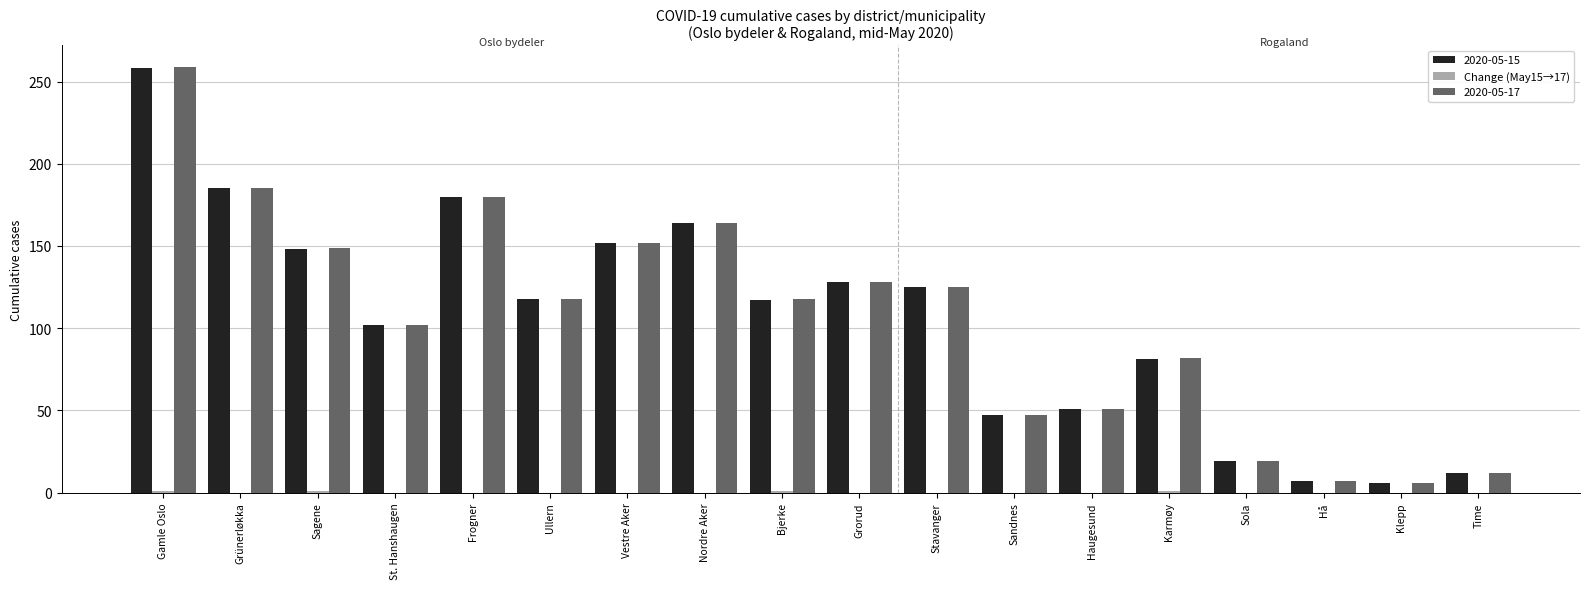

Which label corresponds to the largest value in the chart?

Gamle Oslo